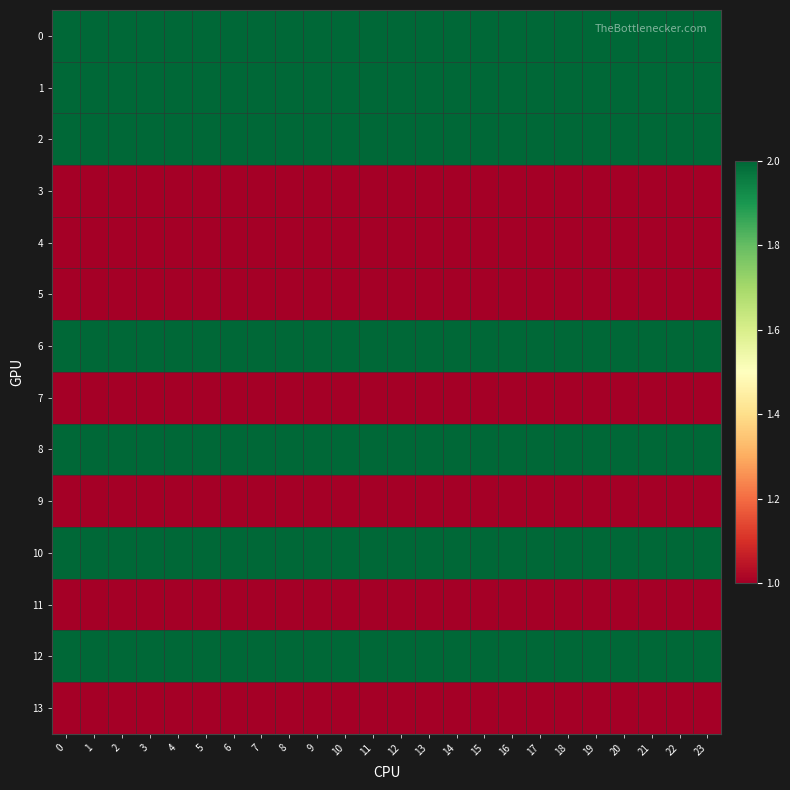

What is the greatest value displayed?

2